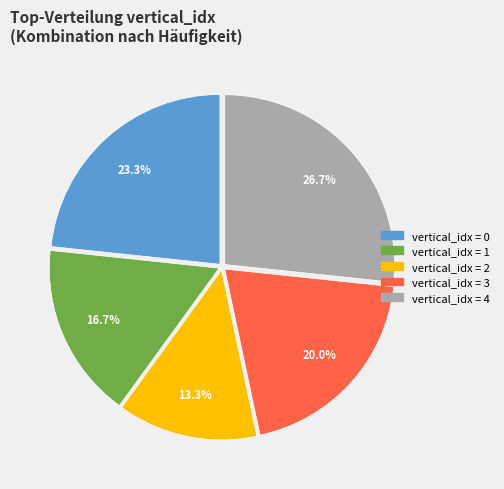

To the nearest percent, what is the average slice percentage?

20%